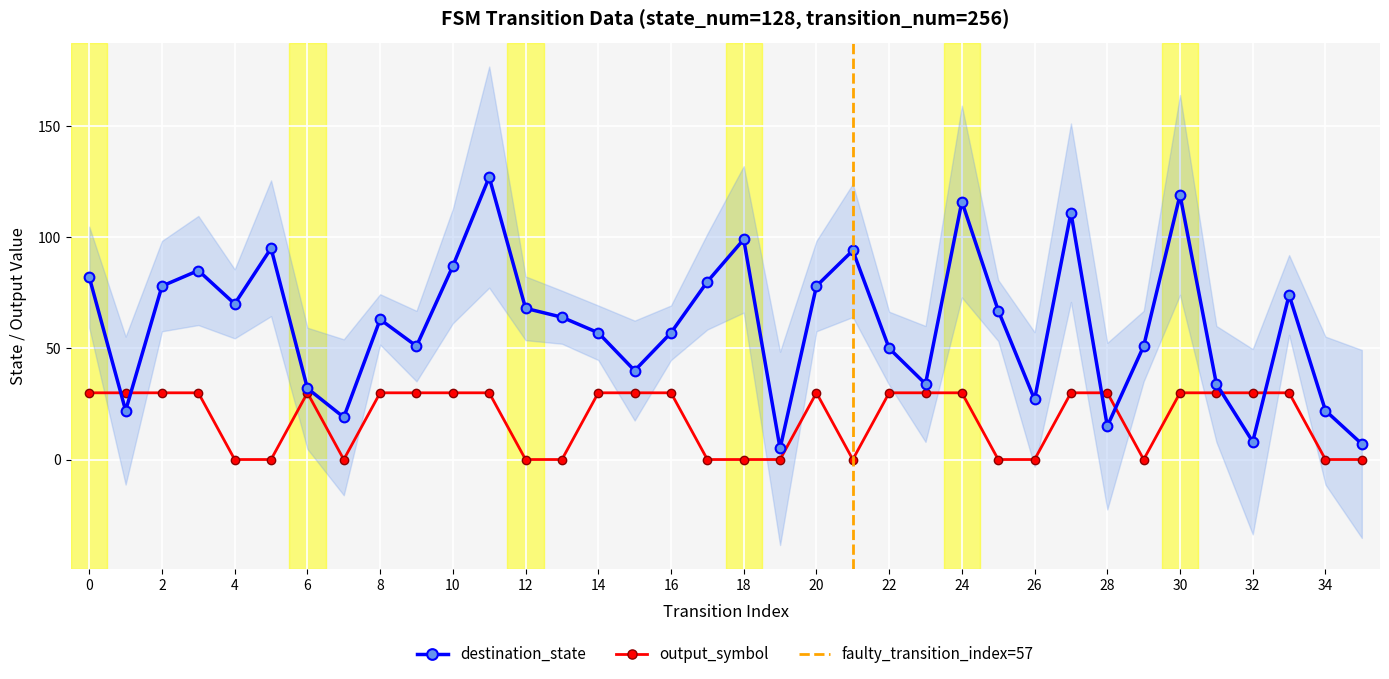

Where do output_symbol and destination_state first cross each other?

0 and 1